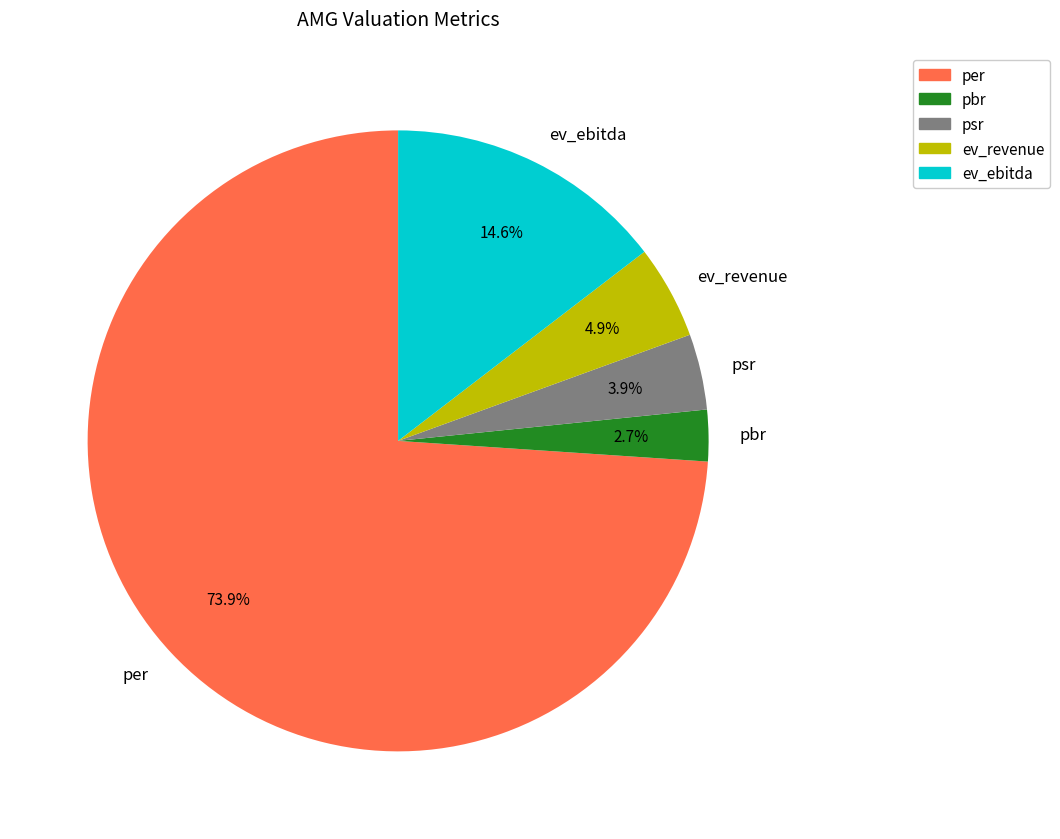

Which has a higher value, ev_ebitda or per?

per